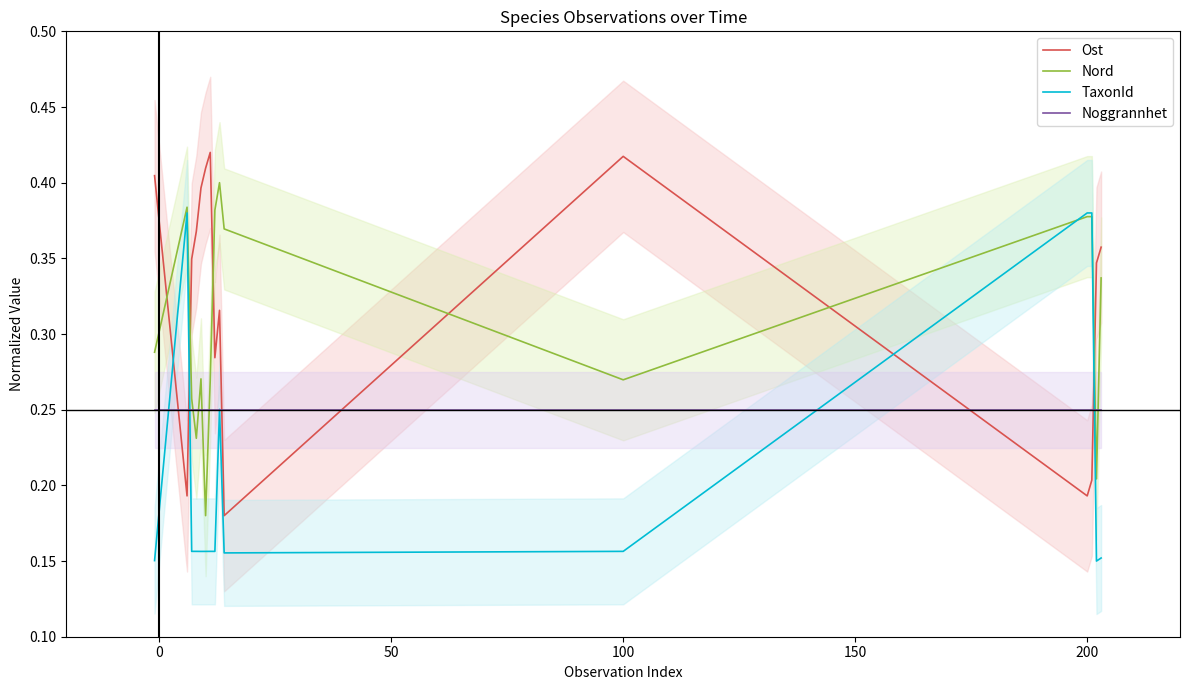

Which series ends up on top after the final intersection of Ost and Nord?

Ost